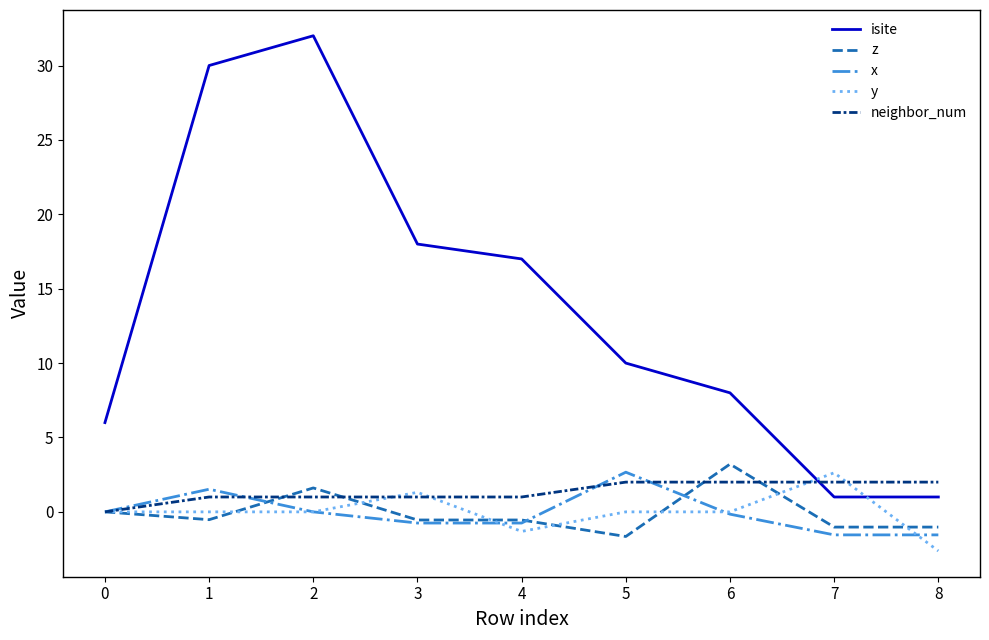

What is the sum of the isite values at 3 and 6?

26.0